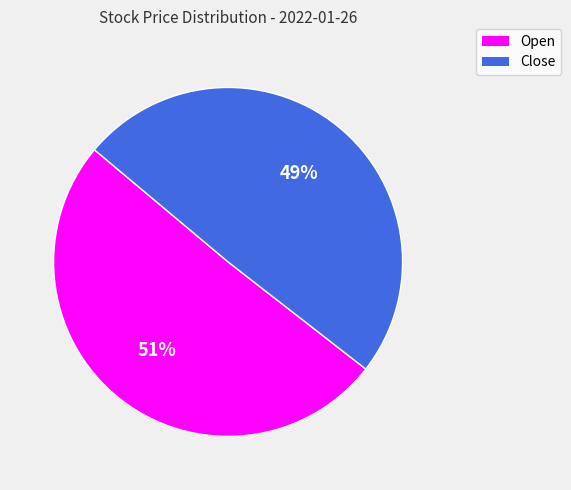

Is it true that Open is 65% of the pie?

False